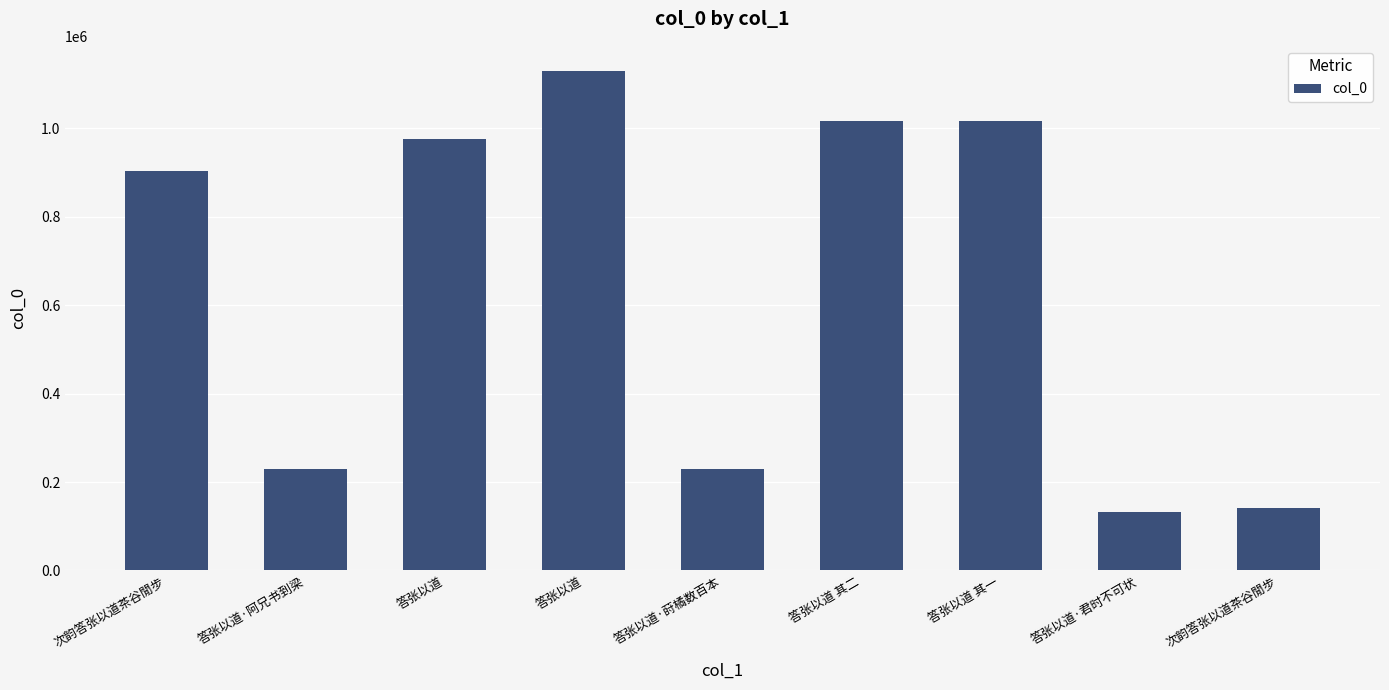

How many bars are there in total?

9